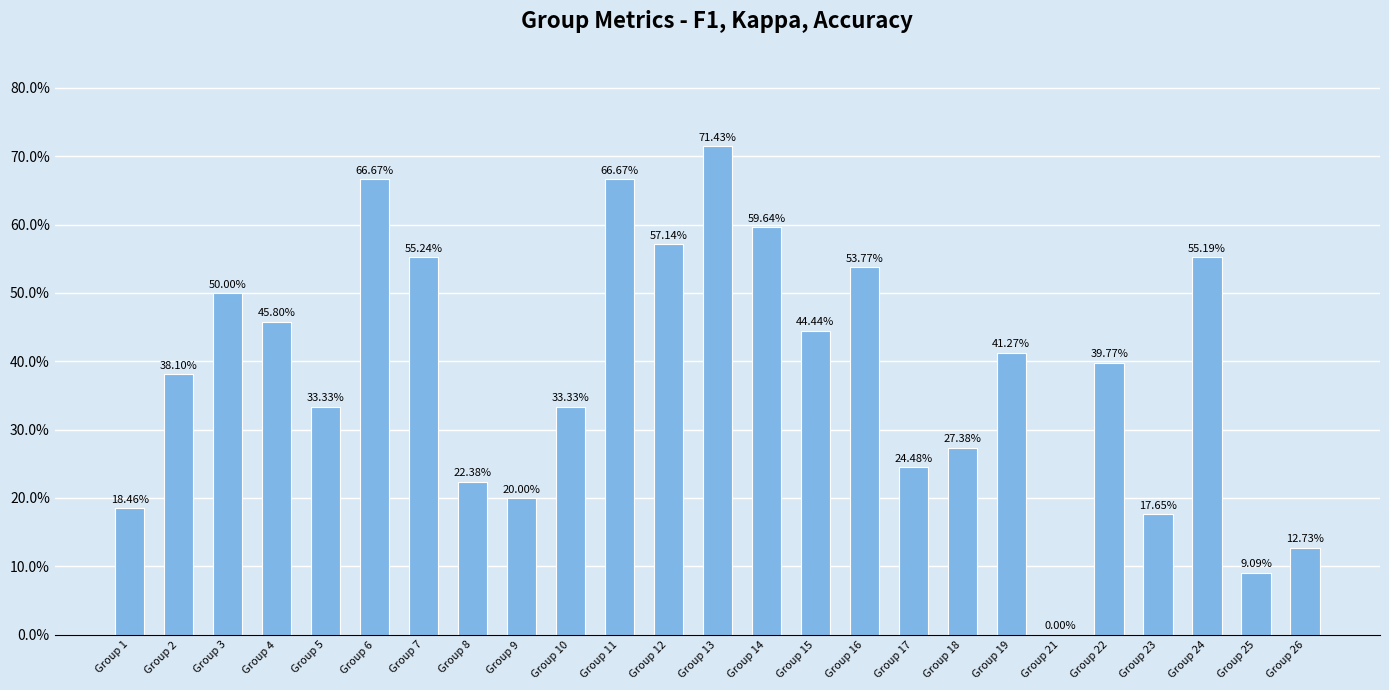

Reading left to right, list all the values displayed in this chart.

0.2	0.4	0.5	0.5	0.3	0.7	0.6	0.2	0.2	0.3	0.7	0.6	0.7	0.6	0.4	0.5	0.2	0.3	0.4	0.0	0.4	0.2	0.6	0.1	0.1